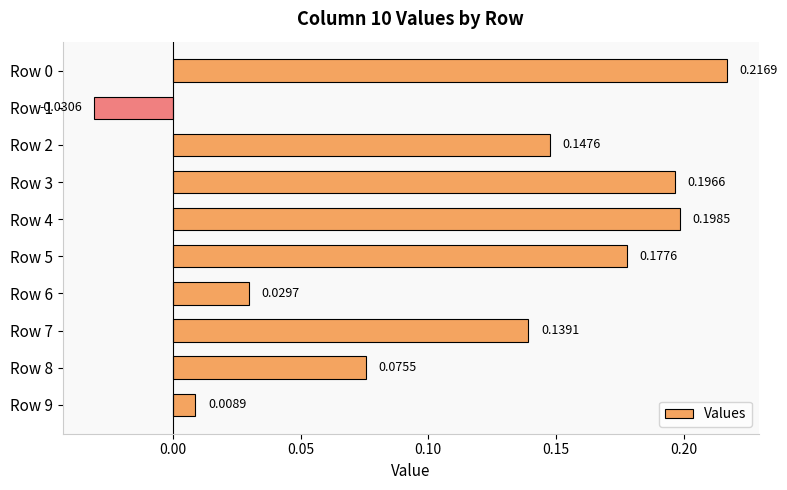

What is the sum of all values?

1.2